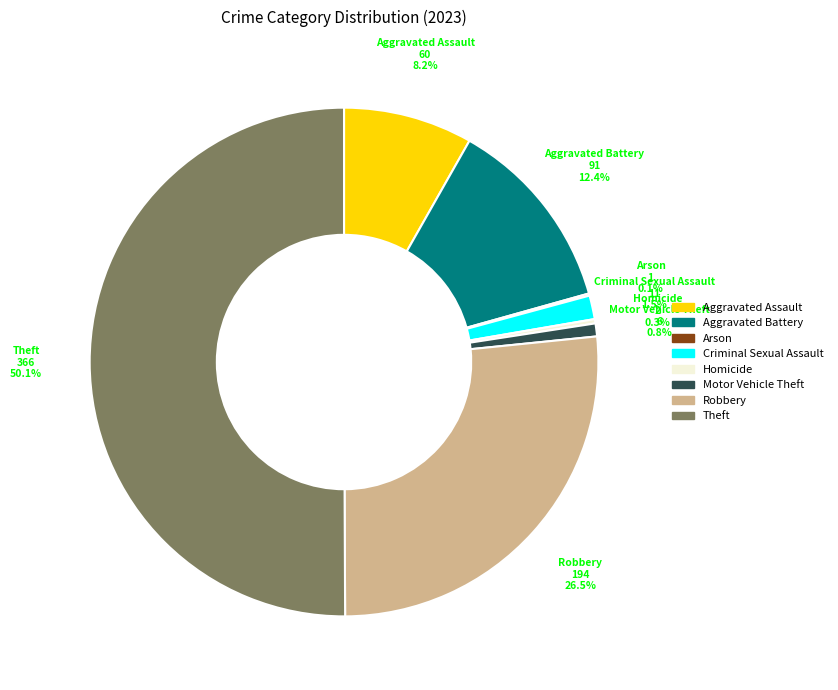

Which slice is the largest?

Theft